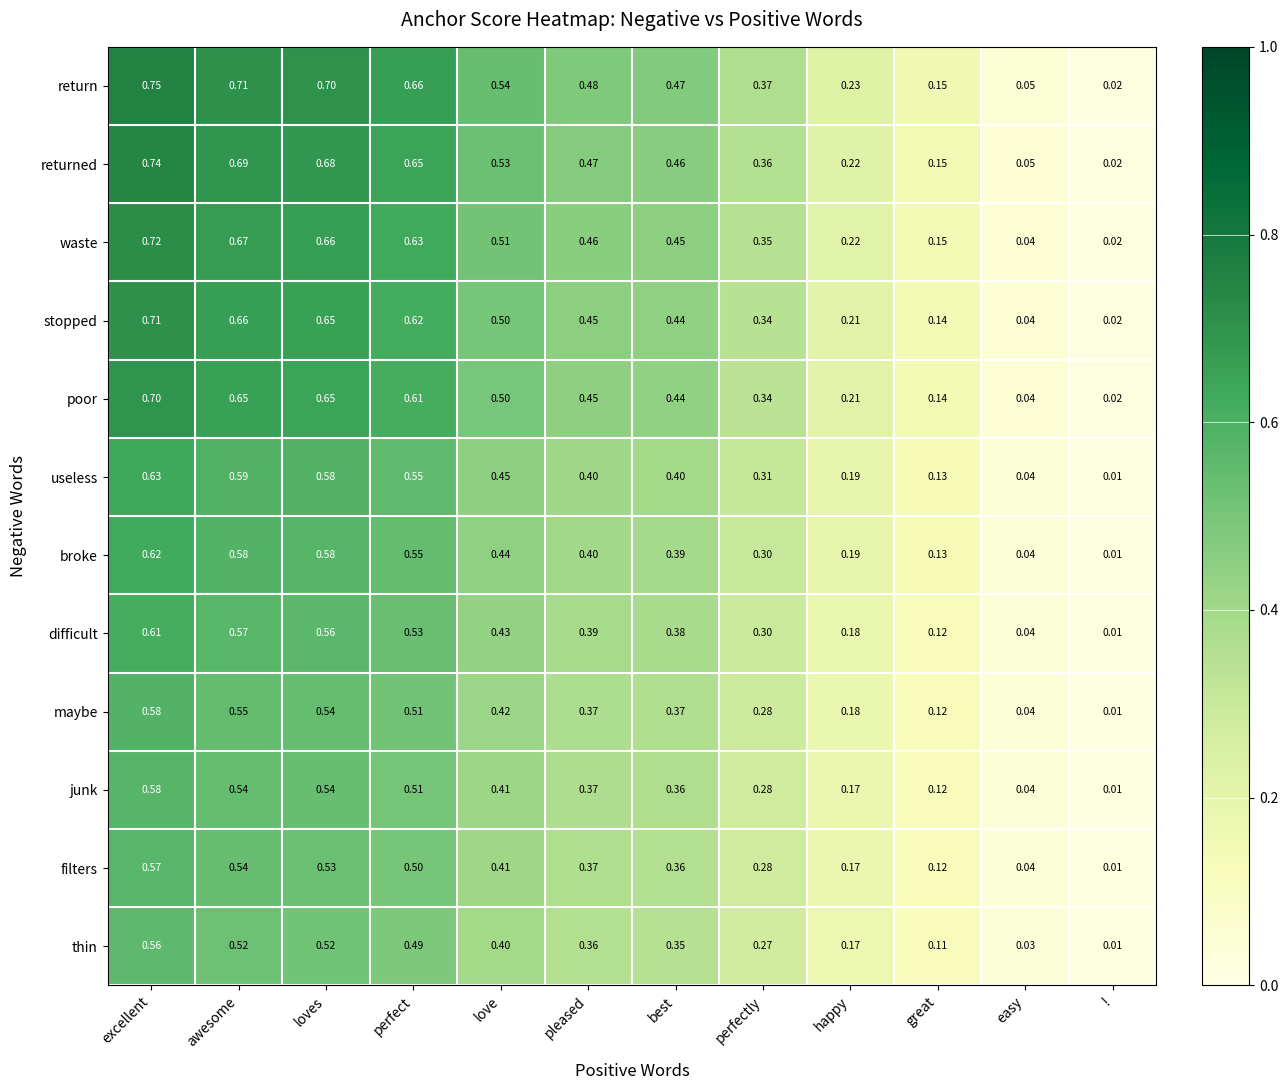

Where is stopped nearest to the value 0?

!